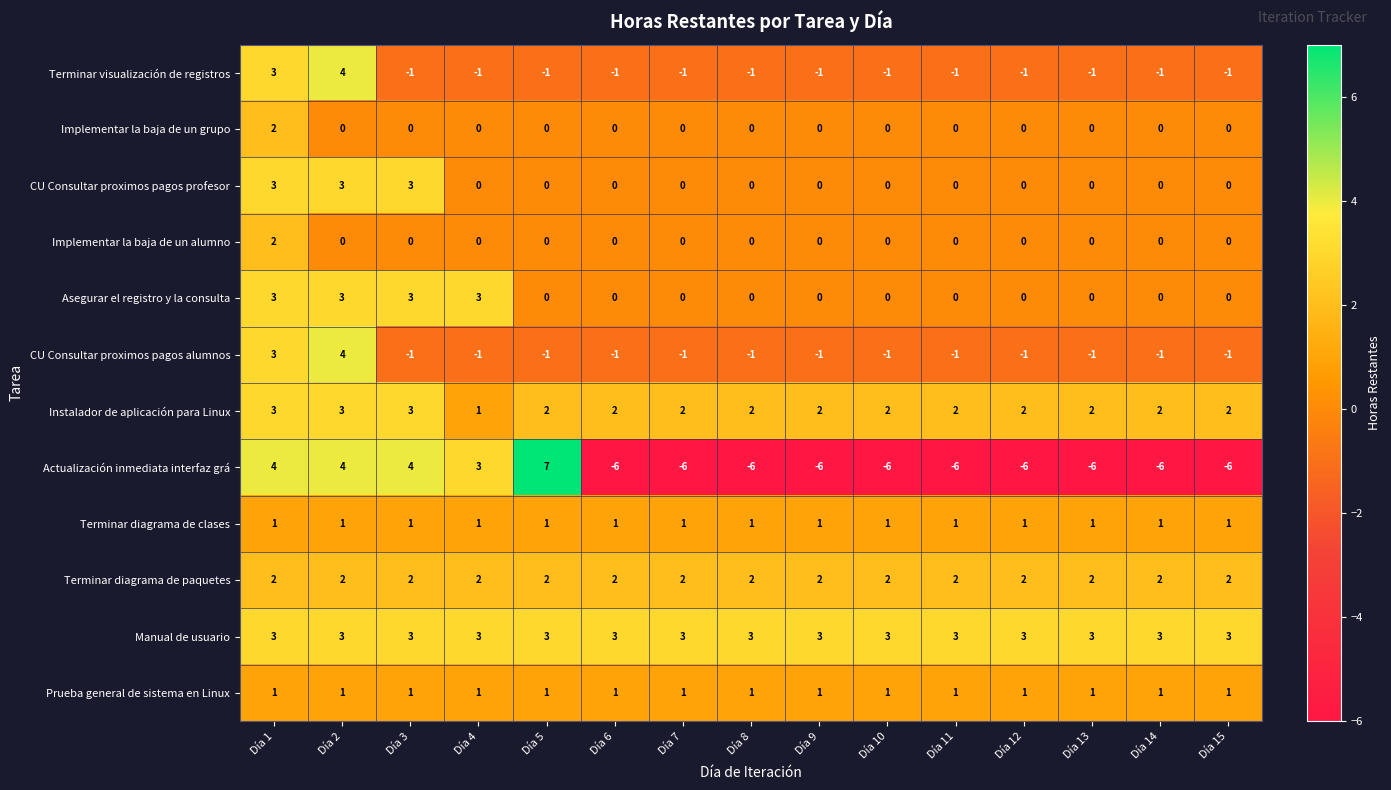

Count the CU Consultar proximos pagos alumnos values in the range -1 to 0.

13